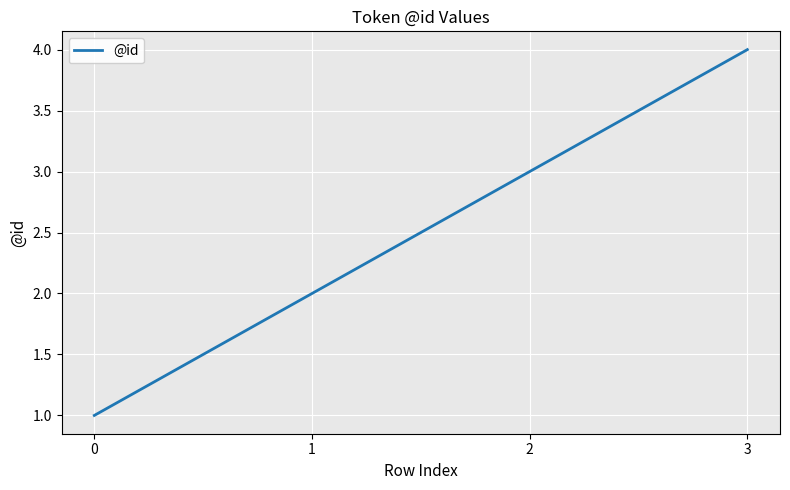

Does the chart display data point markers on the line(s)?

No